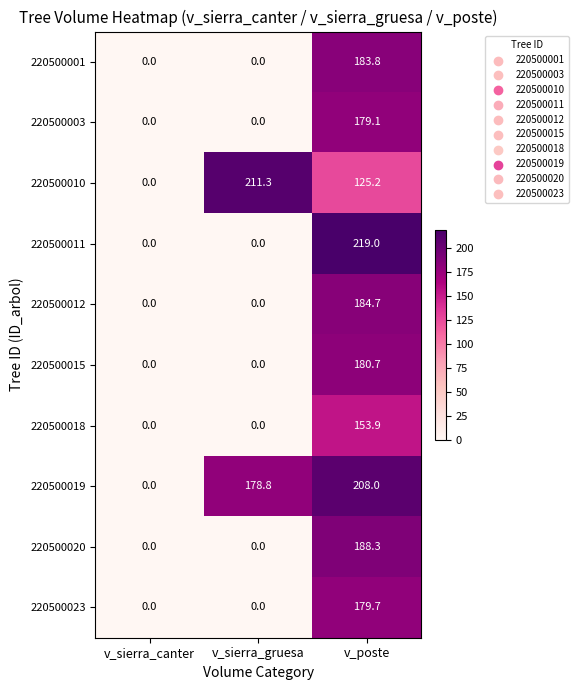

Which category has the highest value across all series?

v_poste